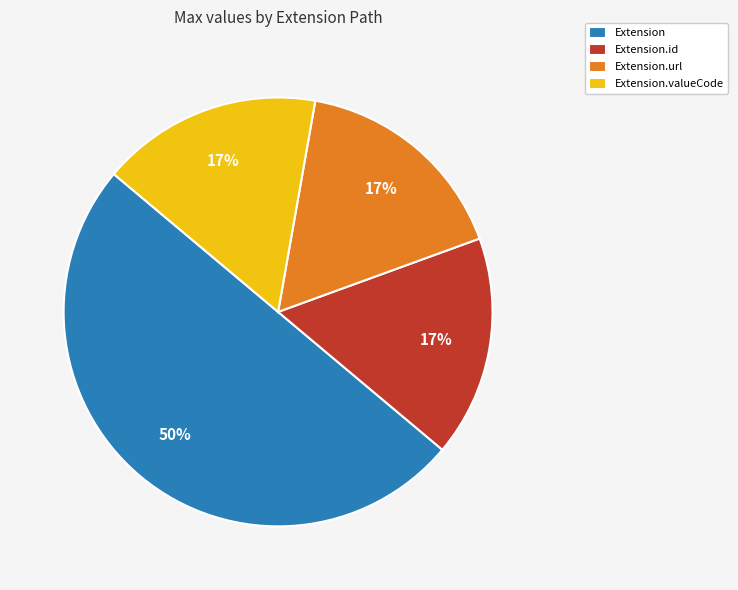

True or false: Extension accounts for 6% of the total.

False